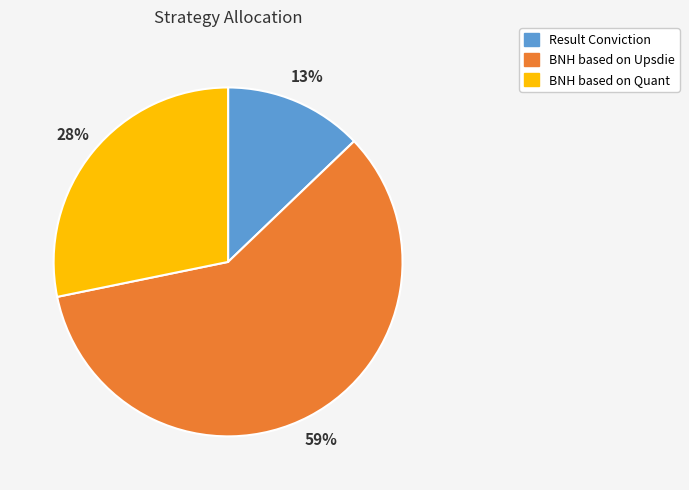

To the nearest percent, what is the difference between the largest and smallest slice percentages?

46%